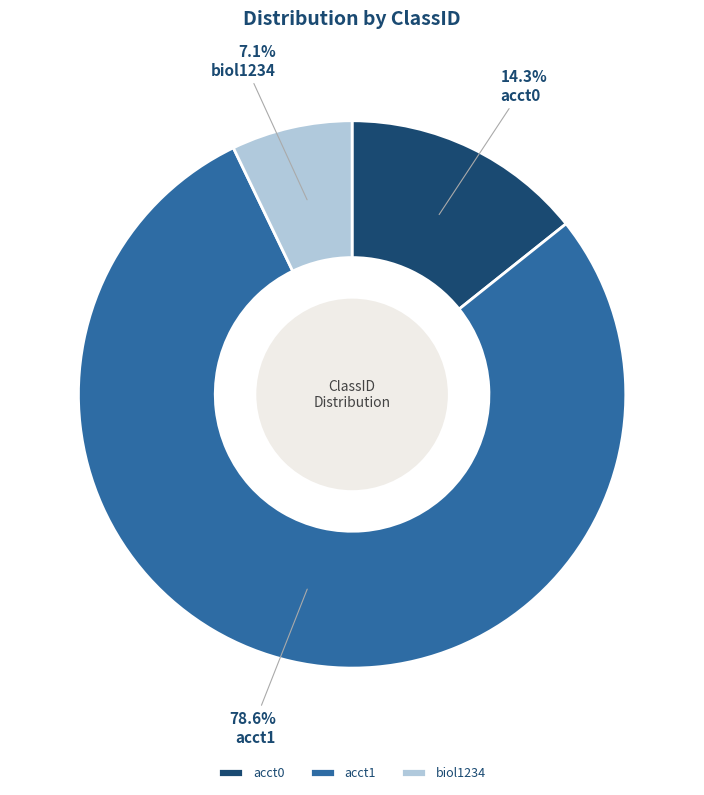

Which slice is the smallest?

biol1234